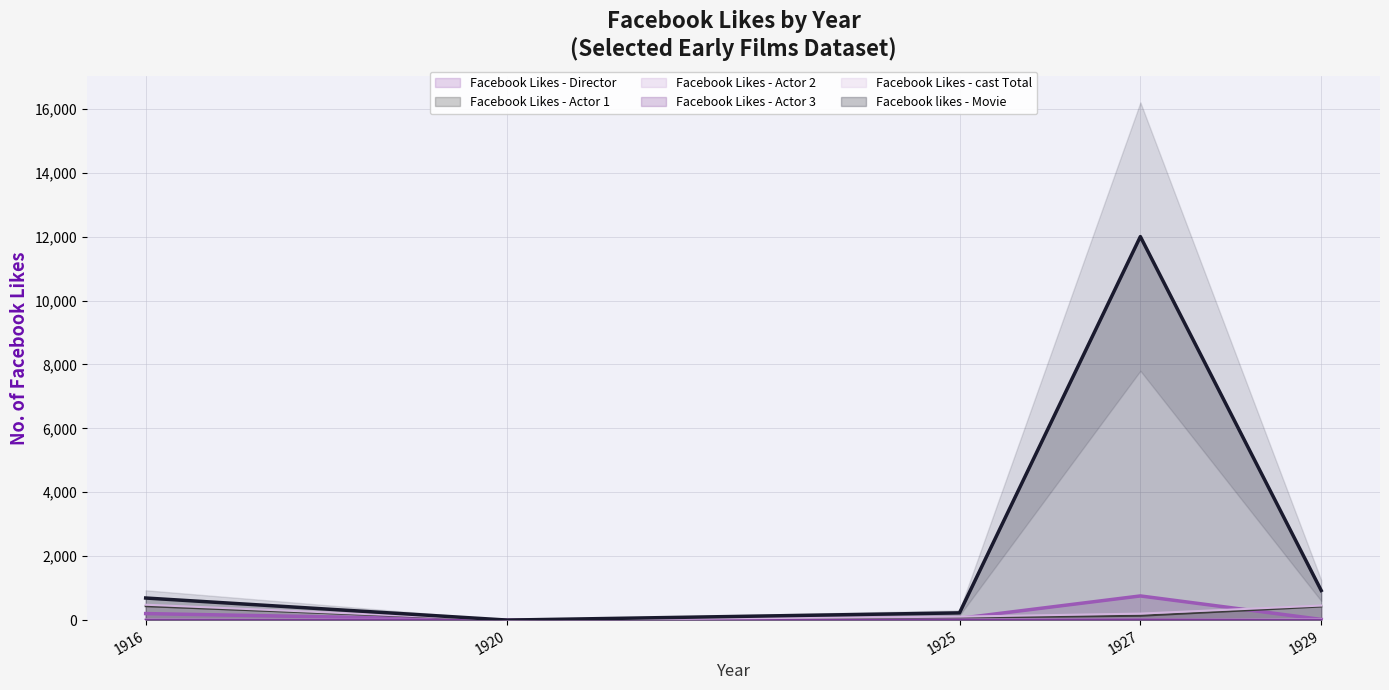

Does the chart have visible grid lines?

Yes